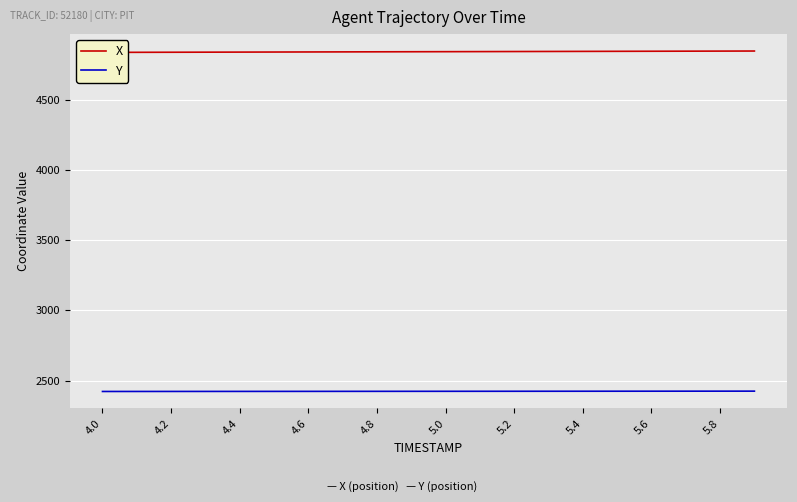

At how many categories does at least one series exceed 3268?

20